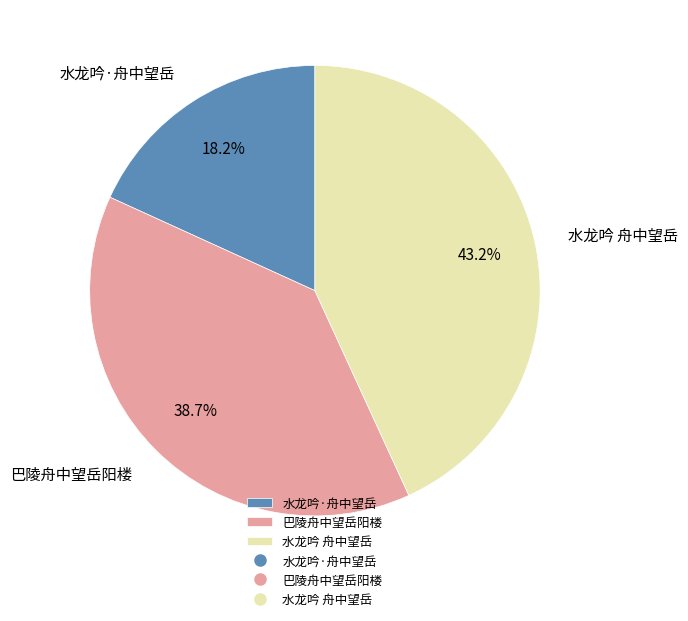

To the nearest percent, what is the difference between the largest and smallest slice percentages?

25%